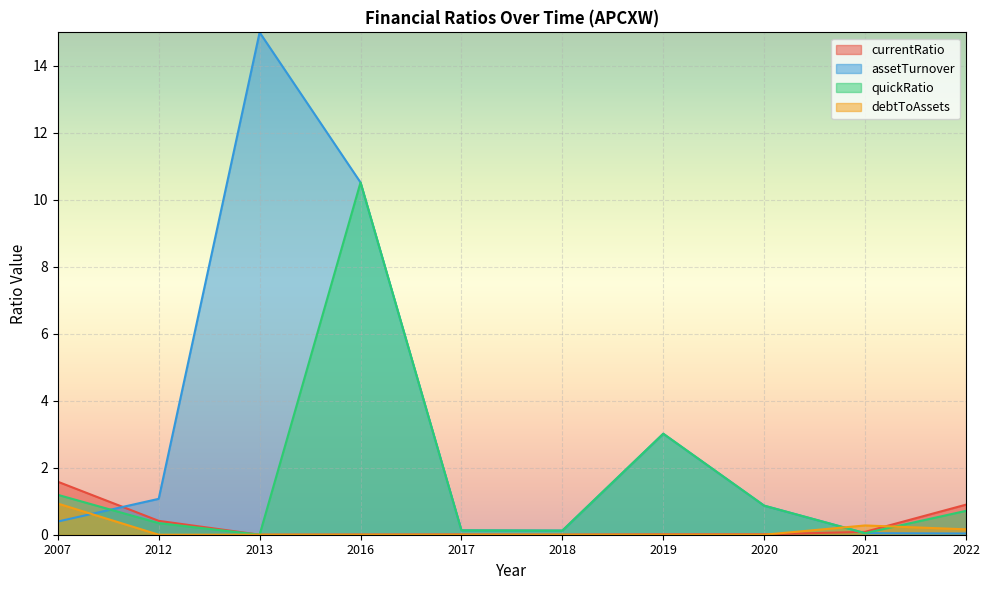

Between which two adjacent categories do quickRatio and debtToAssets first intersect?

2020 and 2021